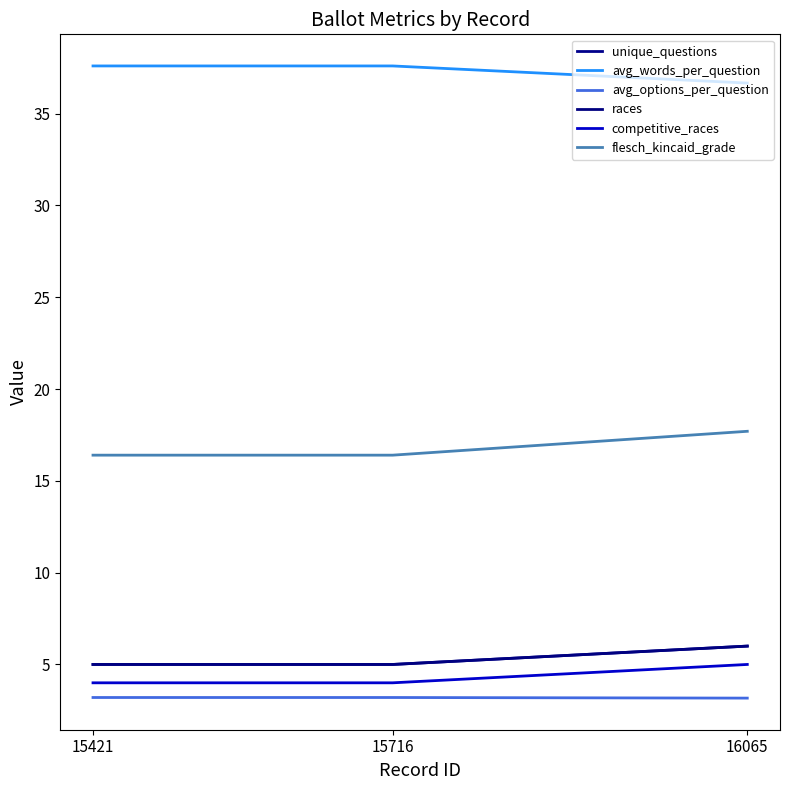

Reading left to right, what are all the values shown in this chart?

unique_questions: 5.0	5.0	6.0
avg_words_per_question: 37.6	37.6	36.7
avg_options_per_question: 3.2	3.2	3.2
races: 5.0	5.0	6.0
competitive_races: 4.0	4.0	5.0
flesch_kincaid_grade: 16.4	16.4	17.7